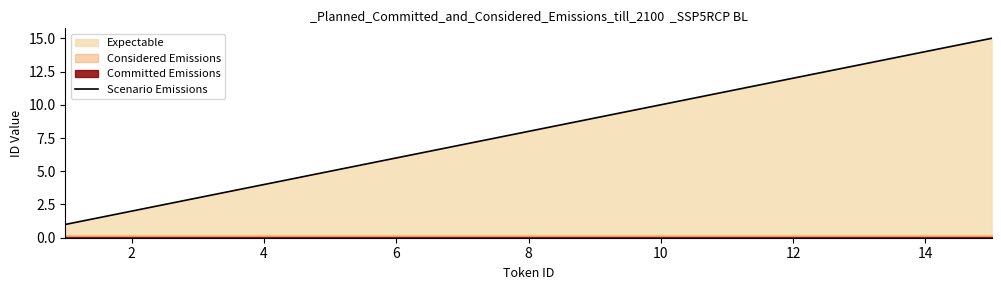

Does the chart have visible grid lines?

No